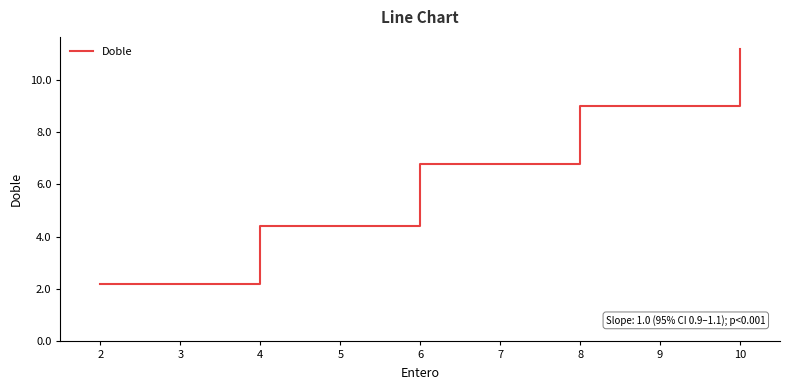

What is the difference between the maximum and minimum values?

9.0